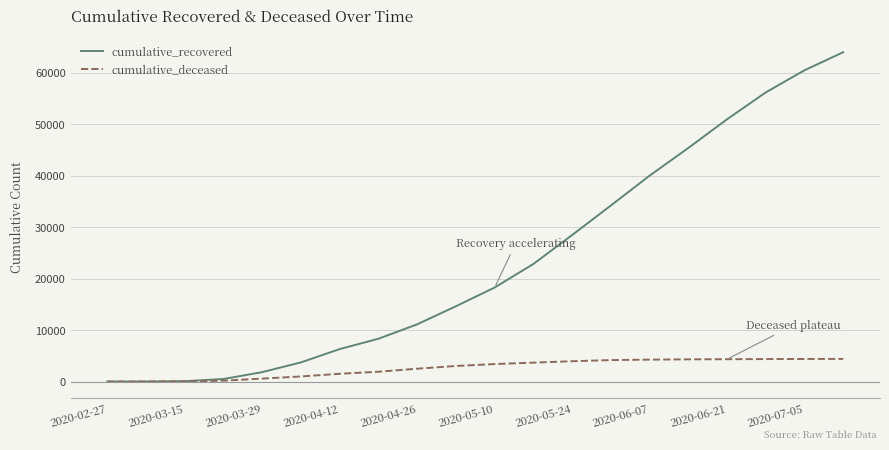

True or false: cumulative_recovered has more than 2 points higher than both neighbors.

False